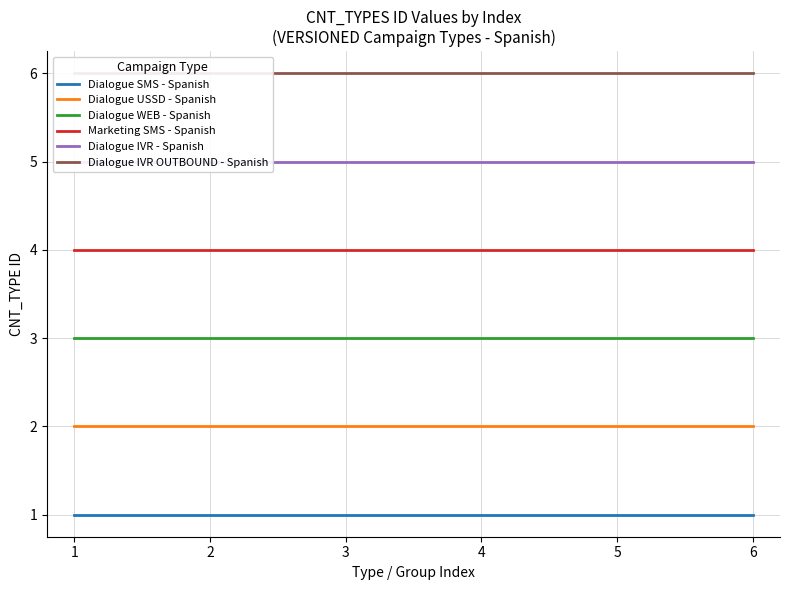

The value of Dialogue IVR OUTBOUND - Spanish at 1 is 6. True or false?

True